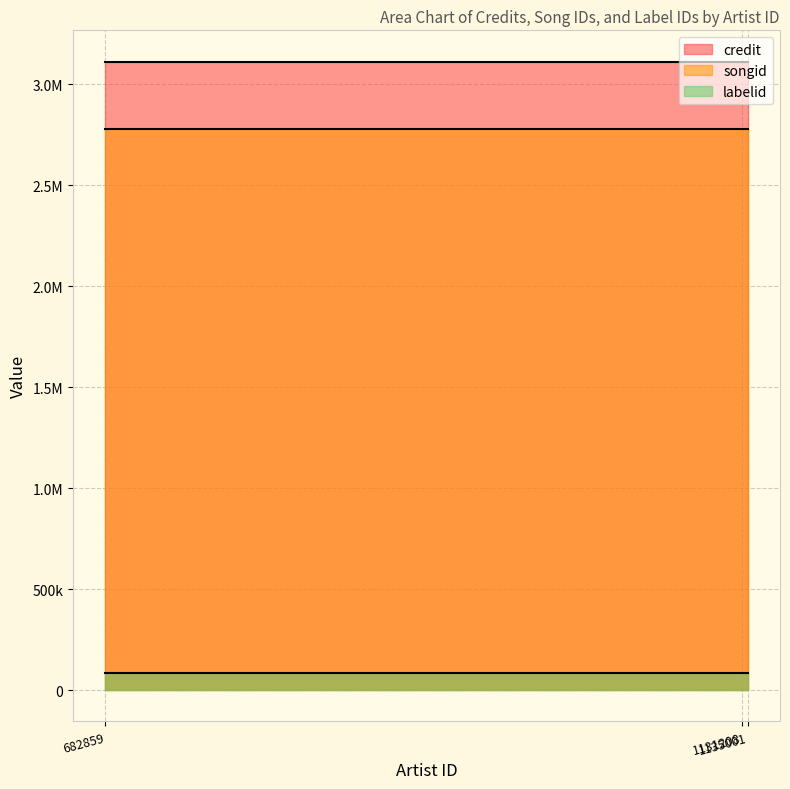

What is the average value of the labelid series?

86811